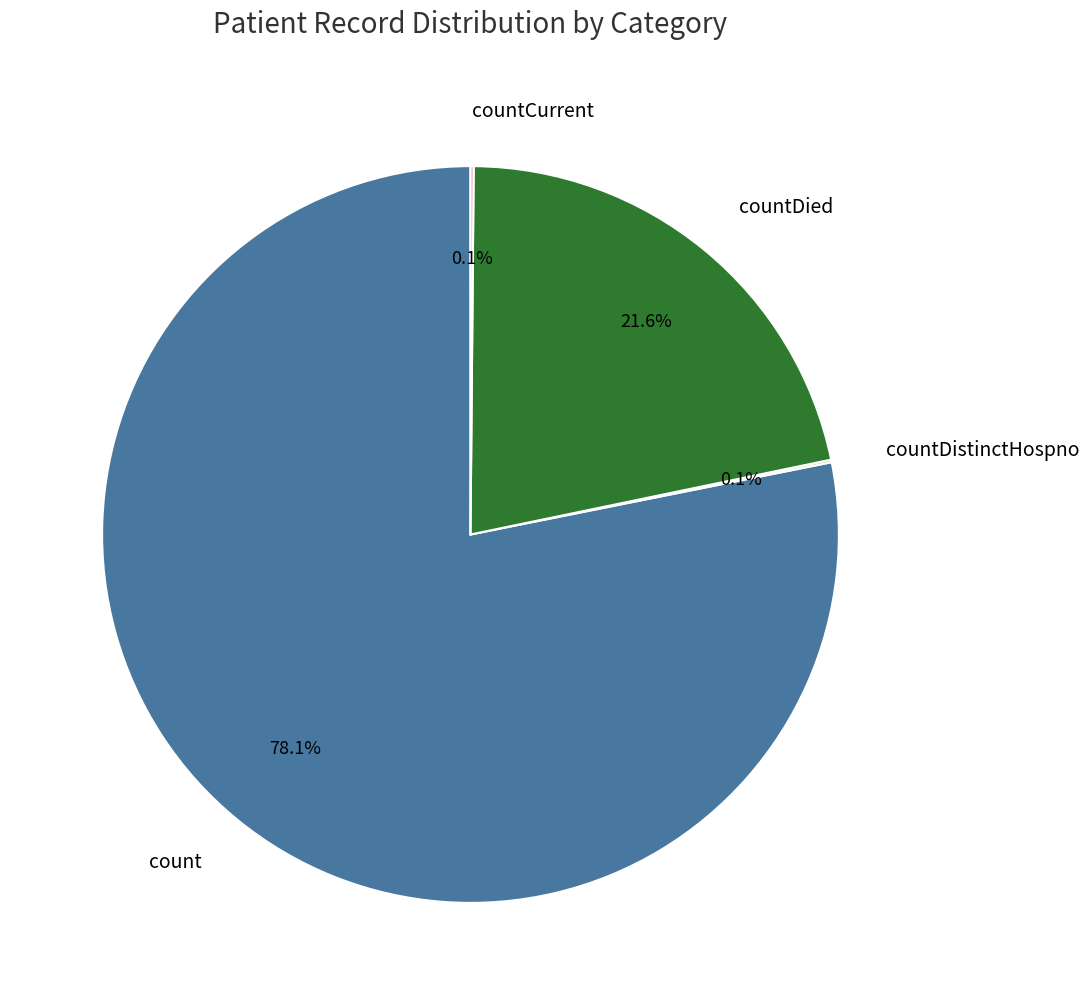

Which category has the biggest portion of the pie?

count